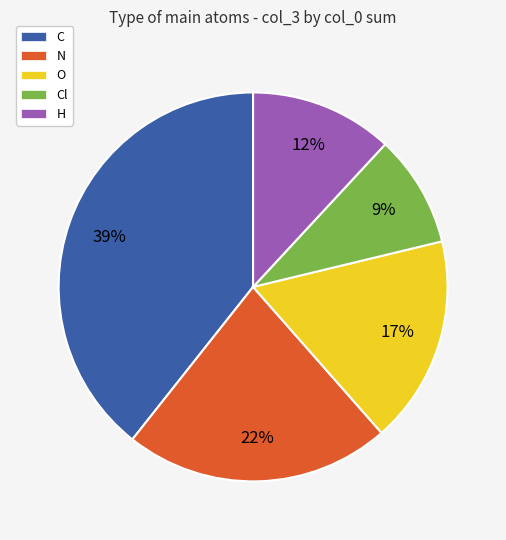

Is there a majority slice in this chart?

No